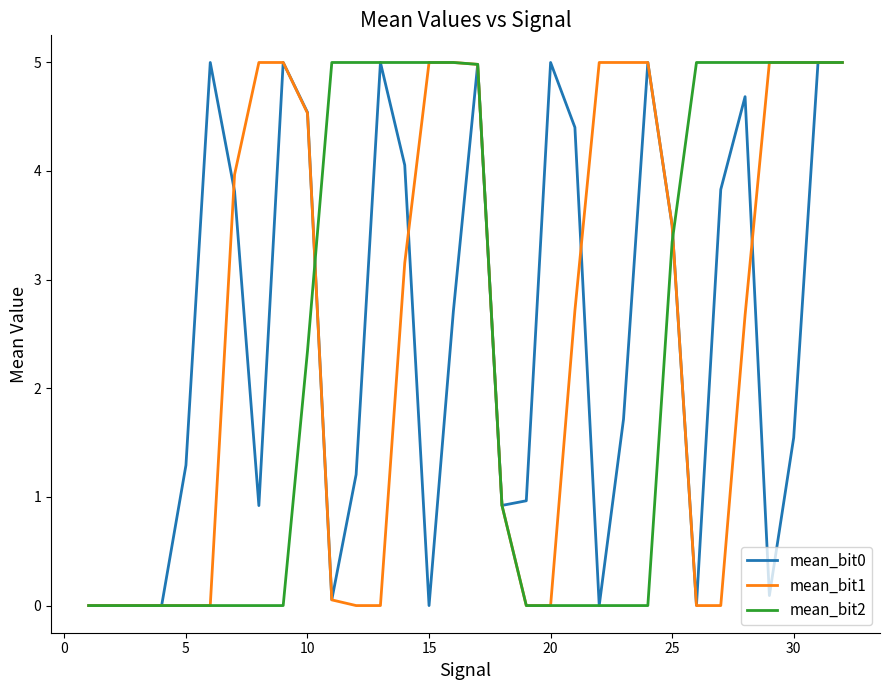

What is the sum of all mean_bit0 values?

80.2